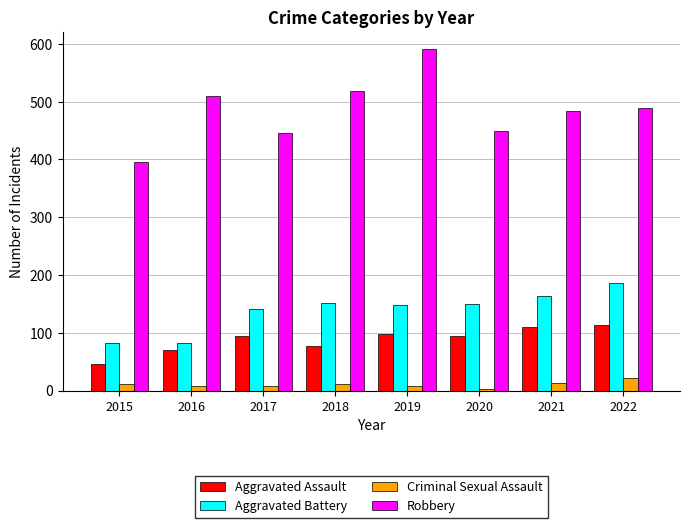

At which label does Criminal Sexual Assault first exceed 11?

2015